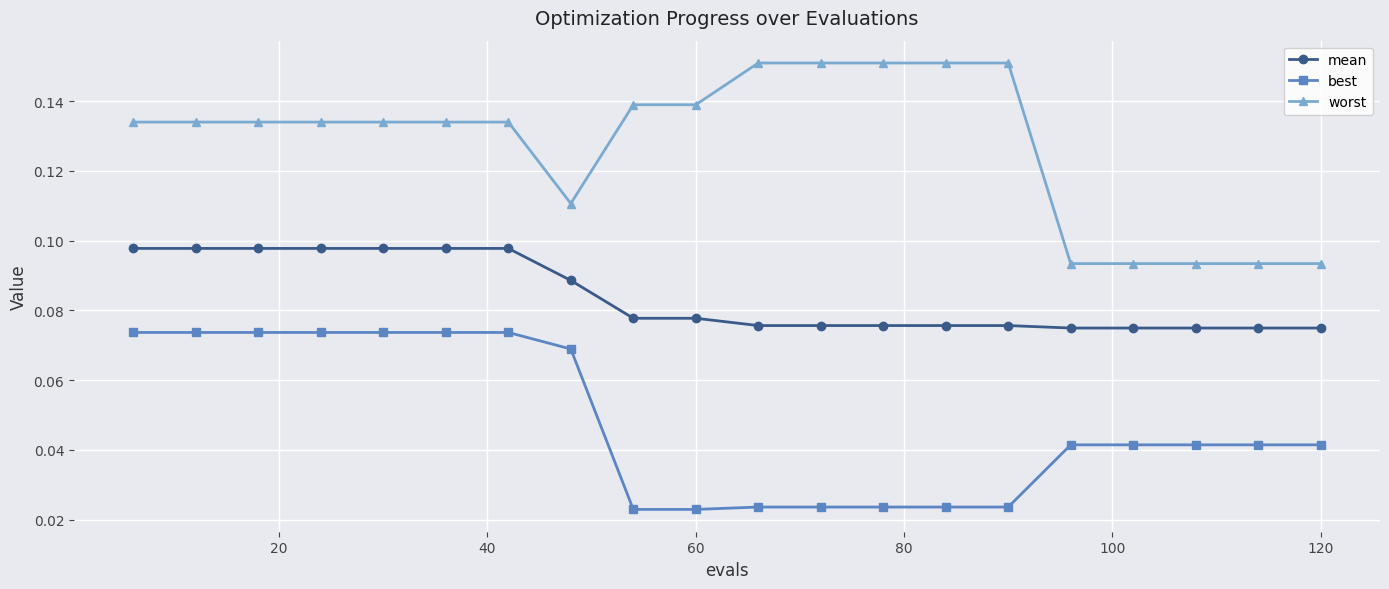

Rank the series by their maximum value, from lowest to highest.

best, mean, worst